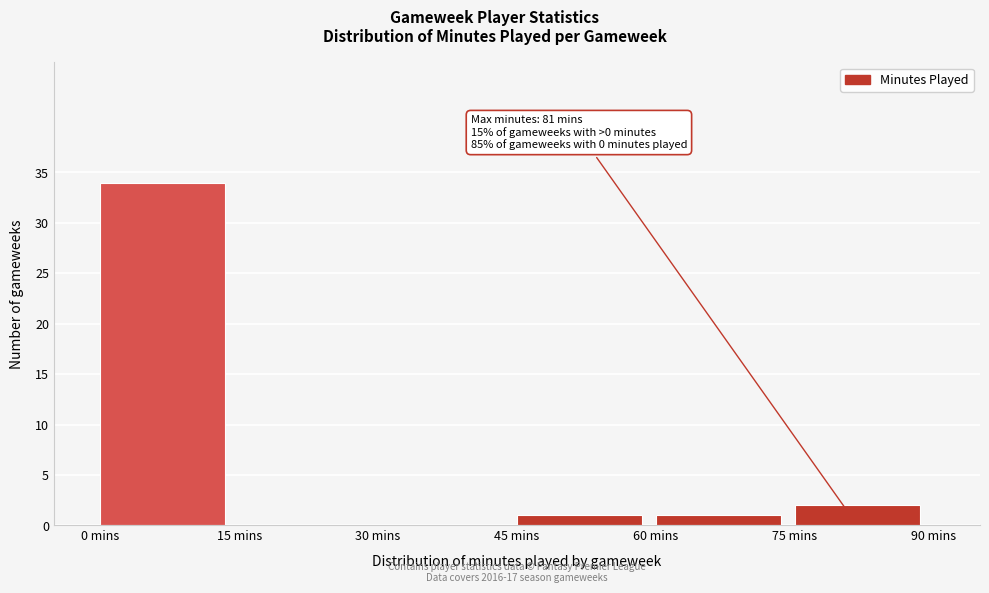

Which range on the x-axis has the tallest bar?

0 to 15